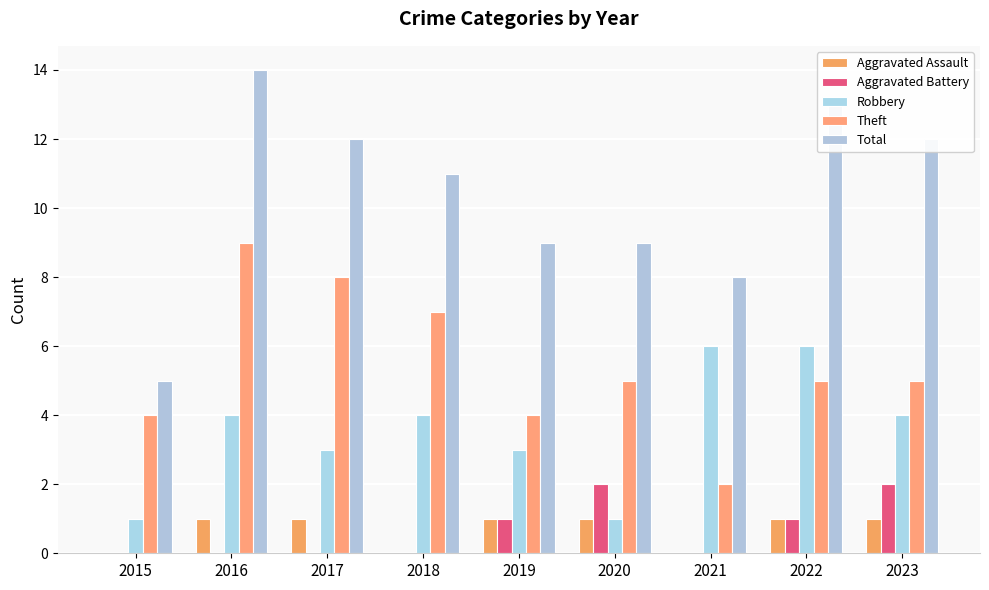

What is the approximate value of Aggravated Assault at 2019?

1